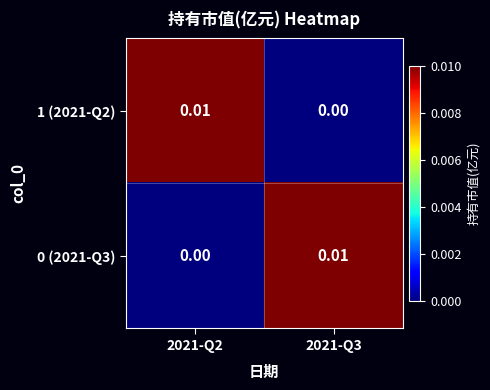

Is the value of 0 (2021-Q3) at 2021-Q3 greater than the value of 1 (2021-Q2) at 2021-Q3?

Yes